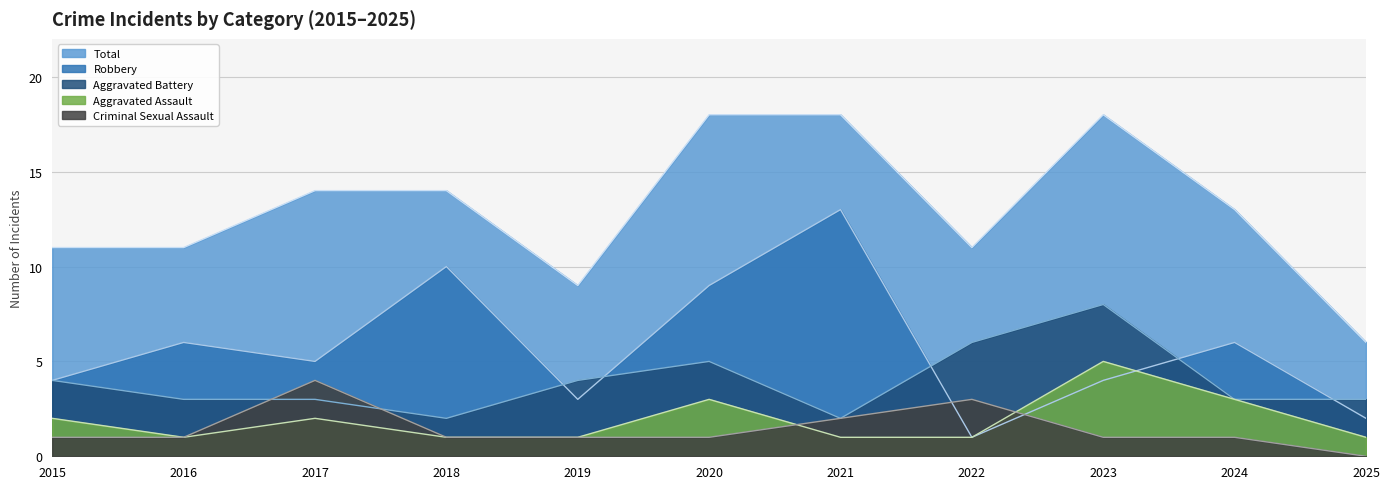

At which category does Aggravated Assault reach its first local valley?

2016